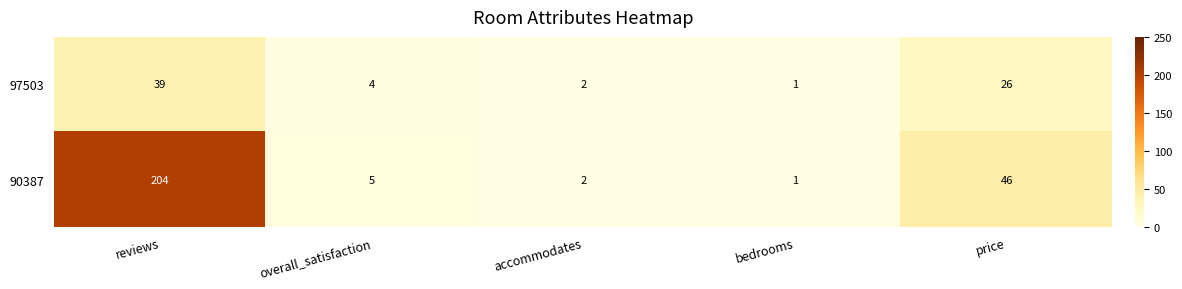

What is the maximum value for 97503?

39